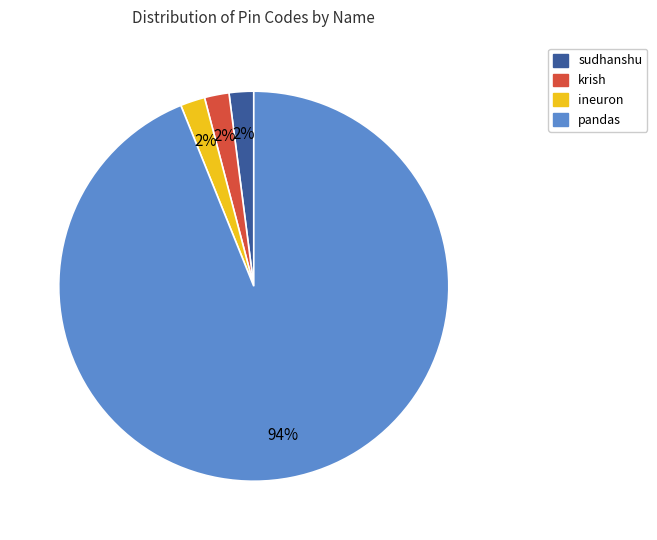

Which category has the biggest portion of the pie?

pandas